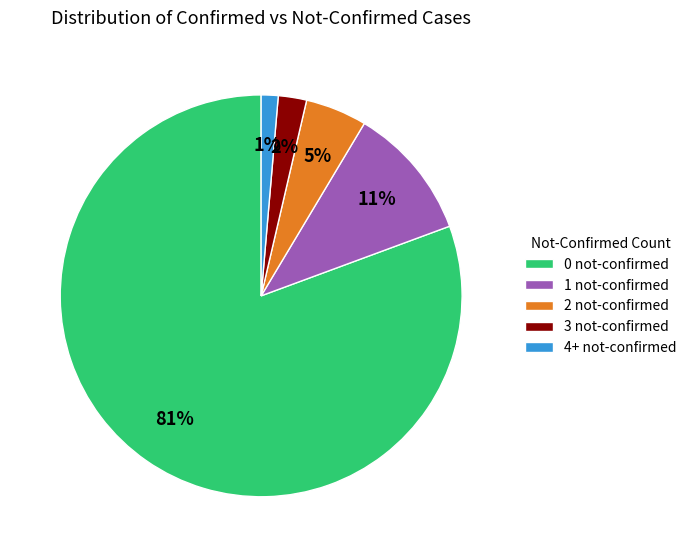

How many segments does this pie chart have?

5